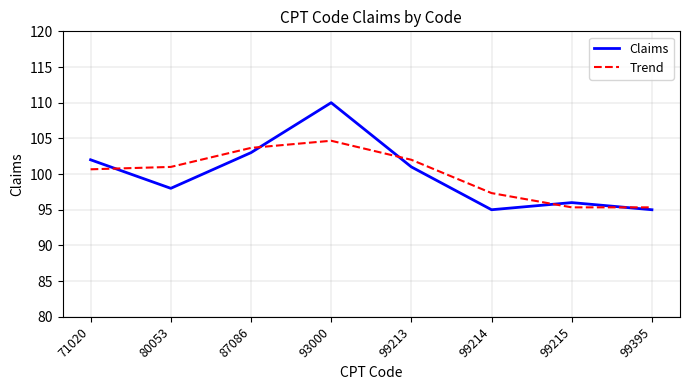

Does the chart have visible grid lines?

Yes